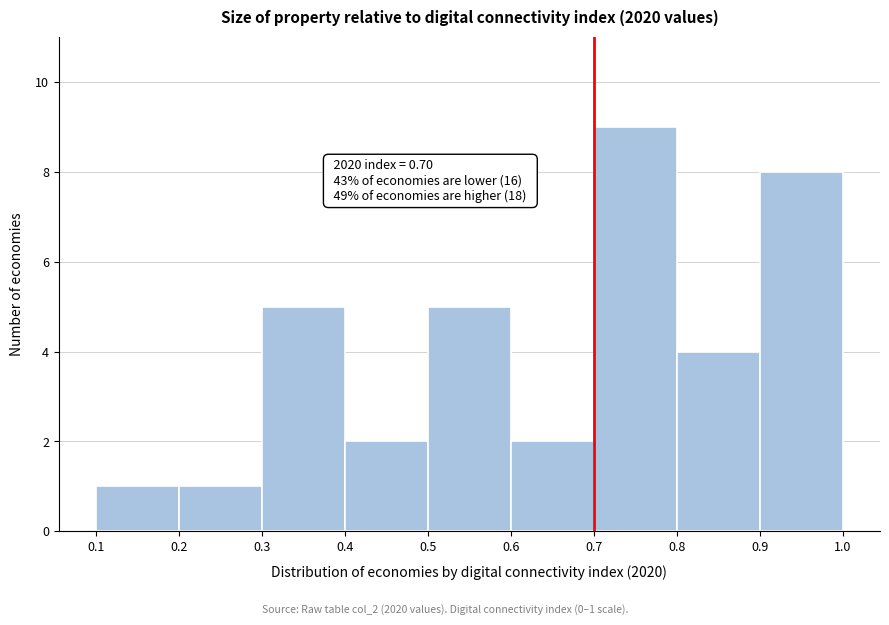

Over which range of the x-axis is the bar tallest?

0.7 to 0.8